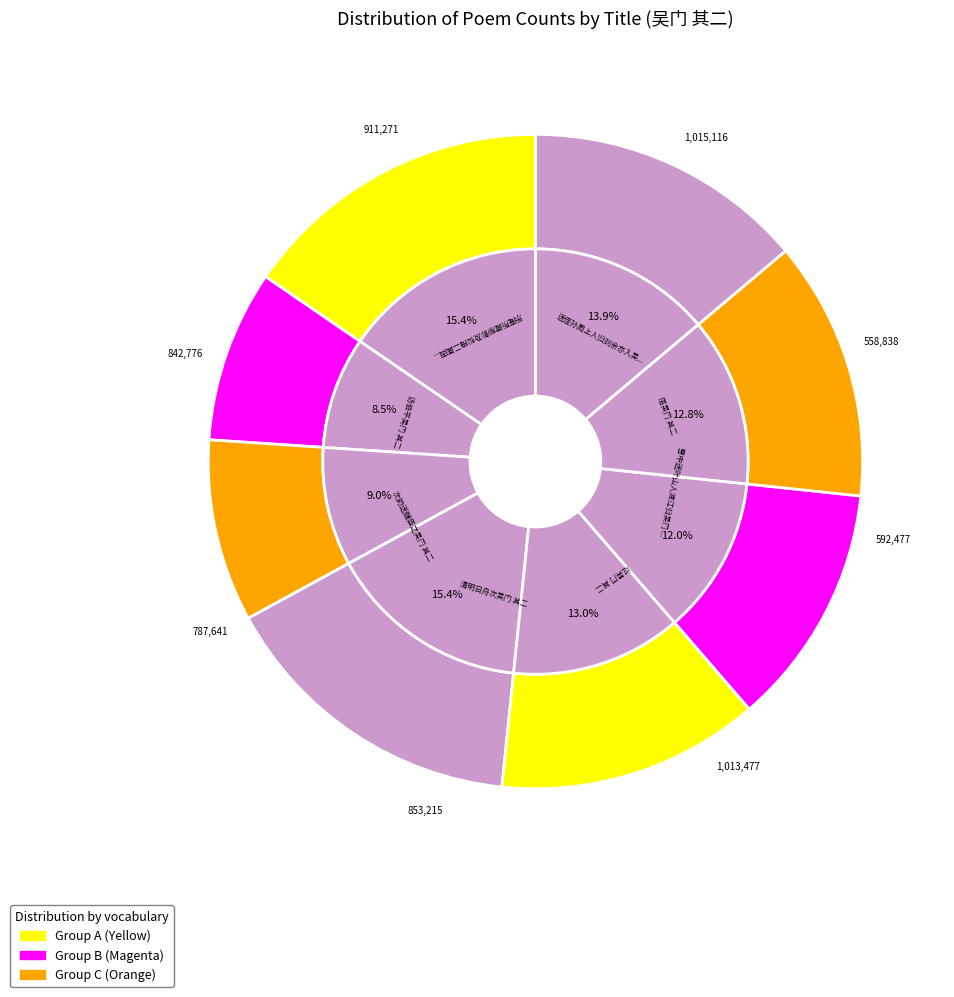

Is 乐庵所藏柳影及松梅二画因作二绝摹作砑花笺至今盛行于吴门 其二 the majority of the pie?

No